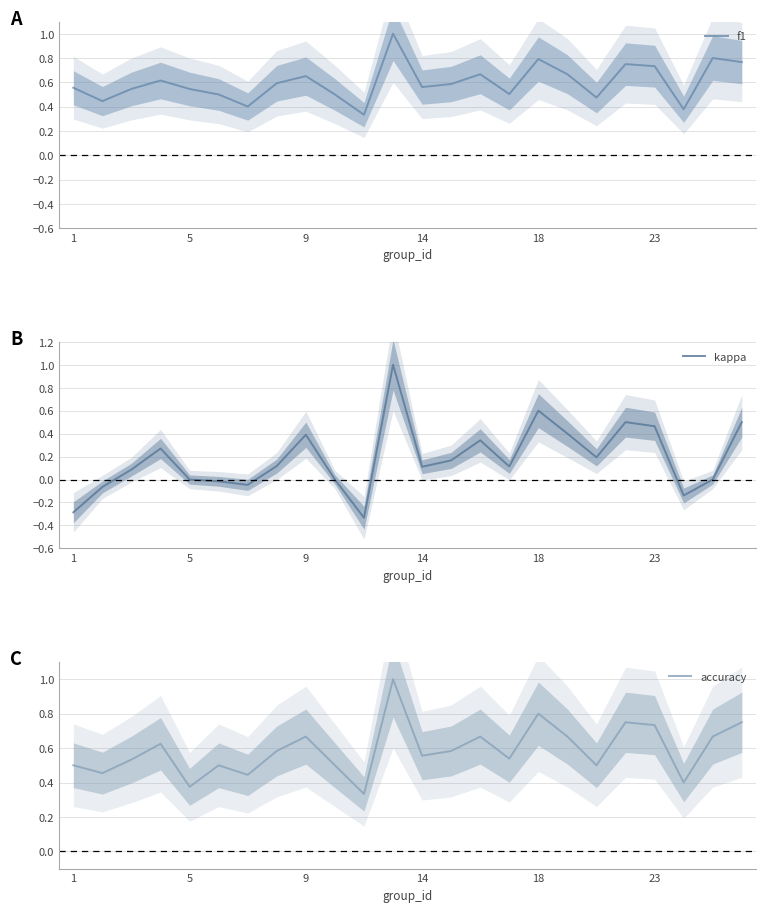

What is the value of the accuracy point at the 1st from the left?

0.5